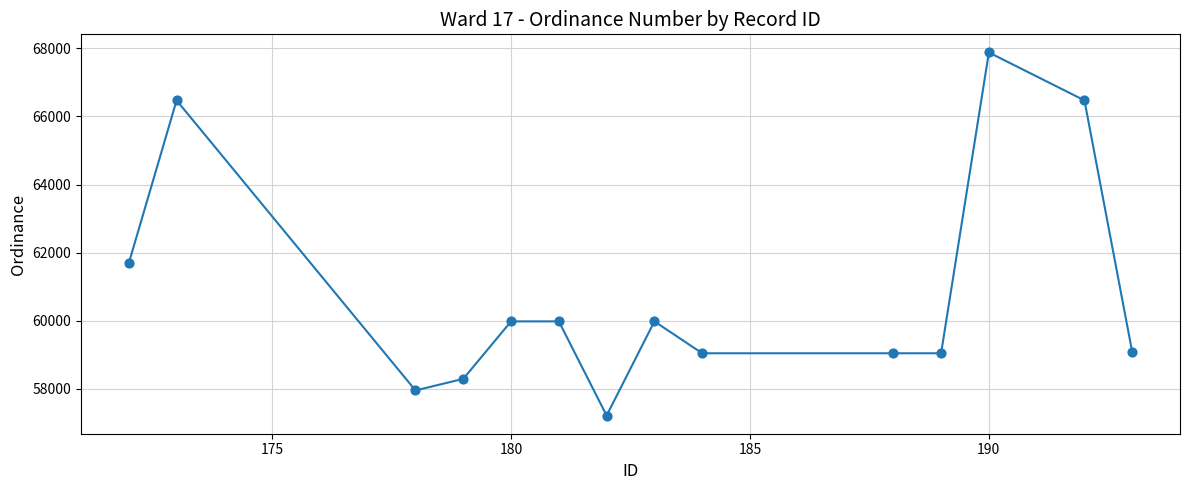

What is the maximum value shown in the chart?

67880